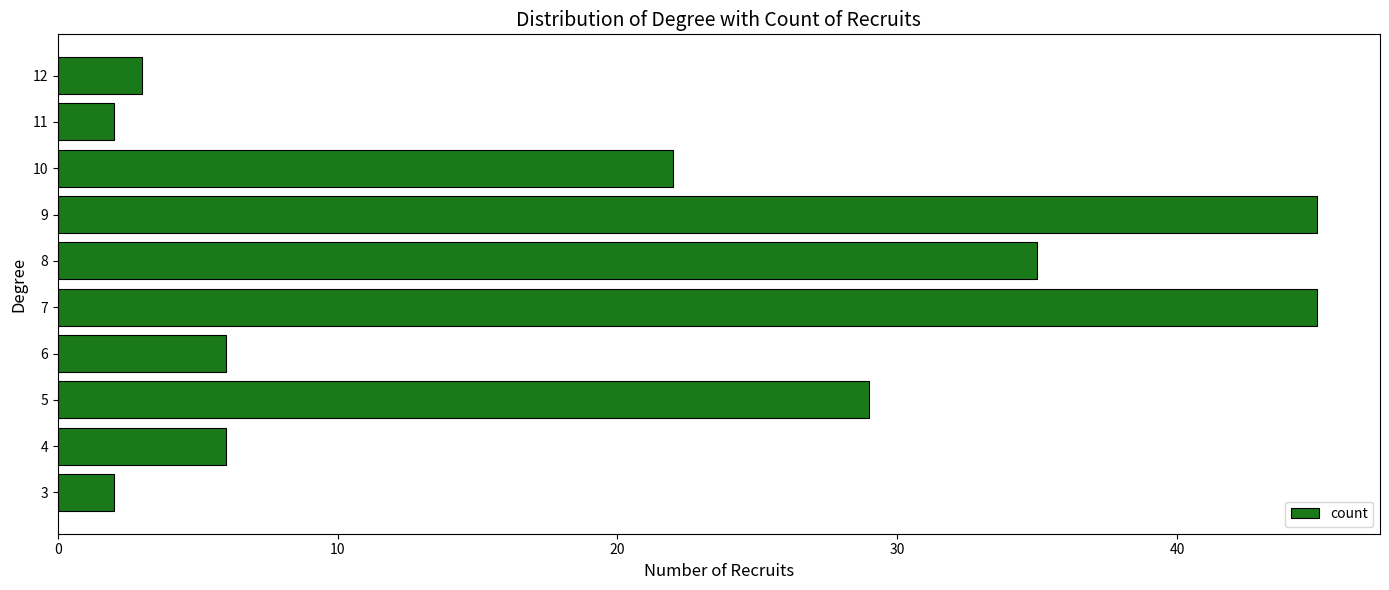

Reading top to bottom, what are all the values shown in this chart?

3	2	22	45	35	45	6	29	6	2